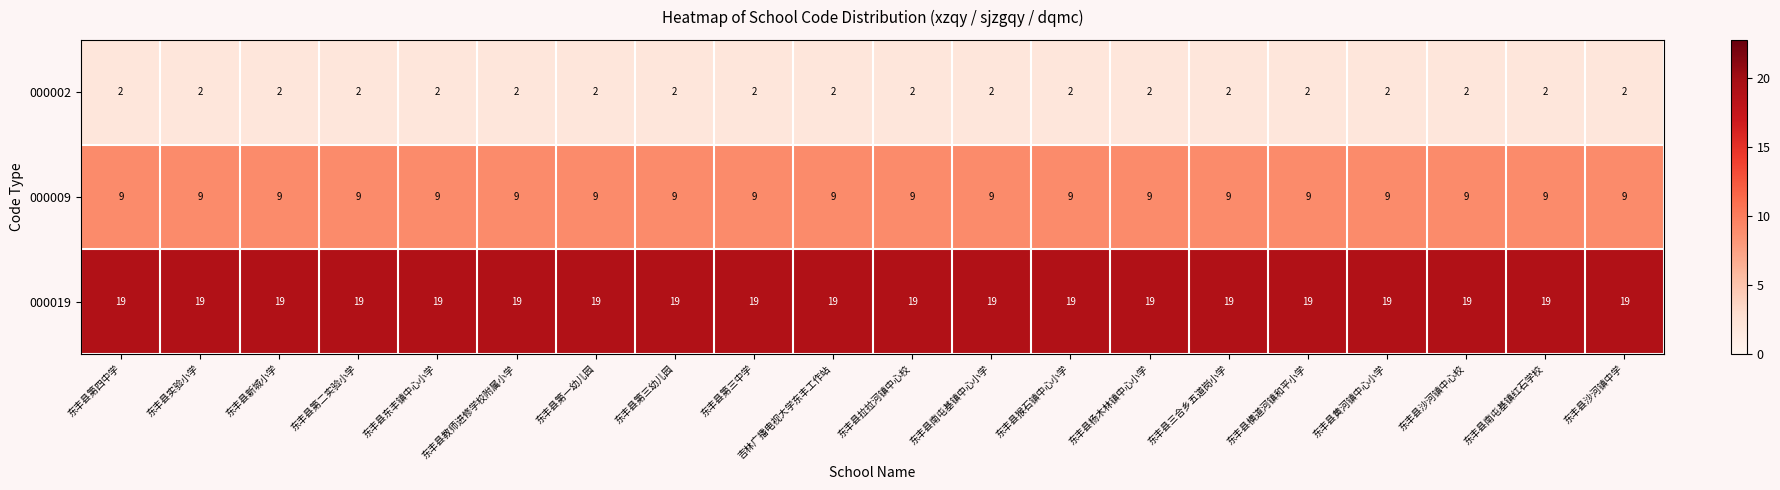

What is the sum of all 000009 values?

180